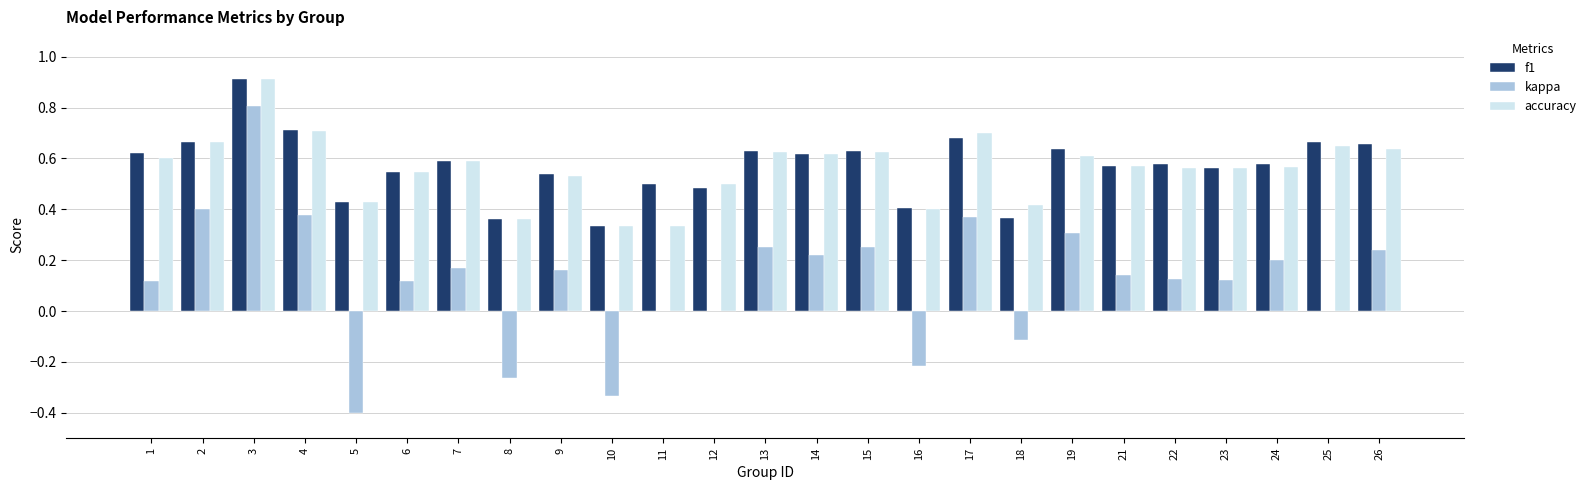

Is the value of kappa at 24 greater than the value of f1 at 19?

No